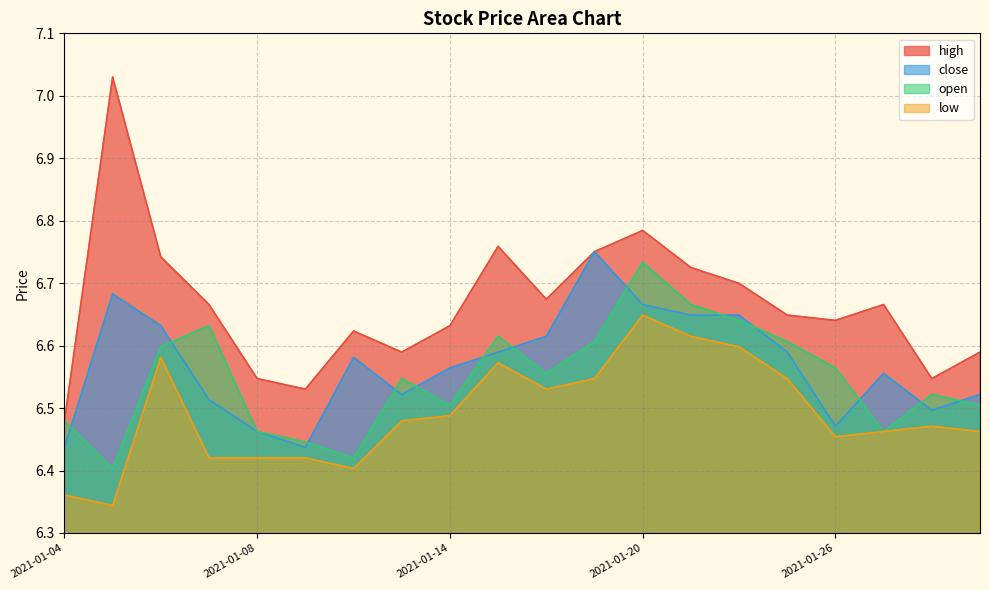

What is the difference between the highest and lowest values at 2021-01-15?

0.2